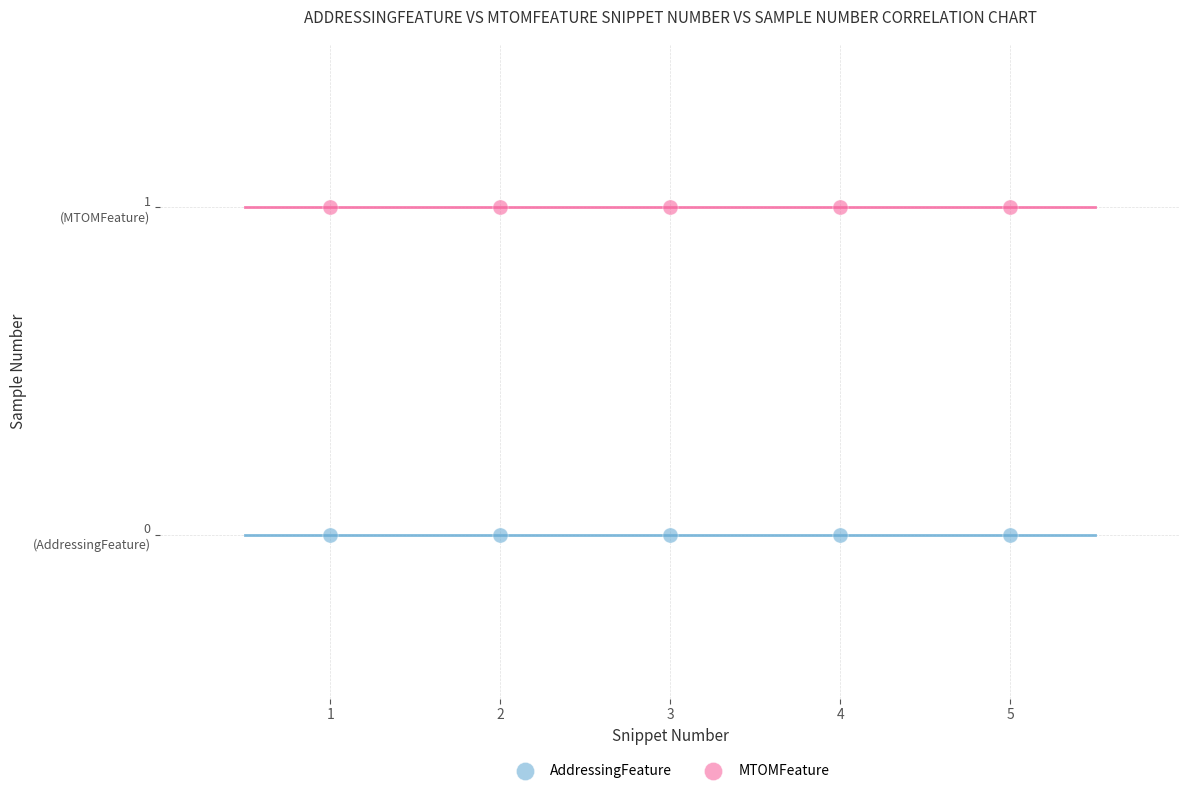

Which series reaches the minimum Y coordinate?

AddressingFeature